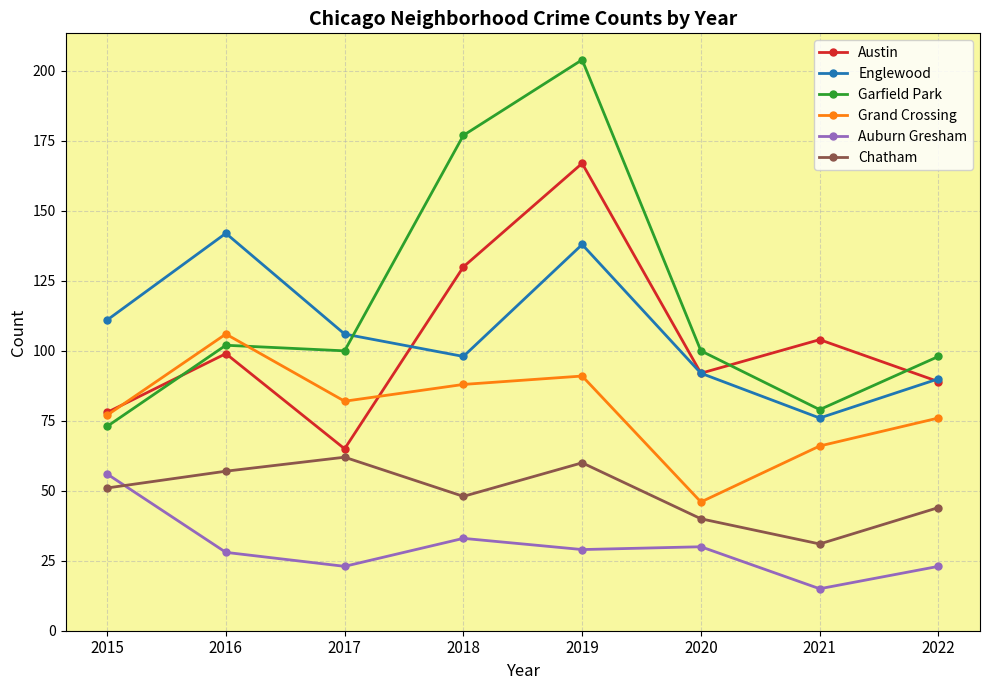

True or false: Auburn Gresham has more than 2 interior local peaks.

False